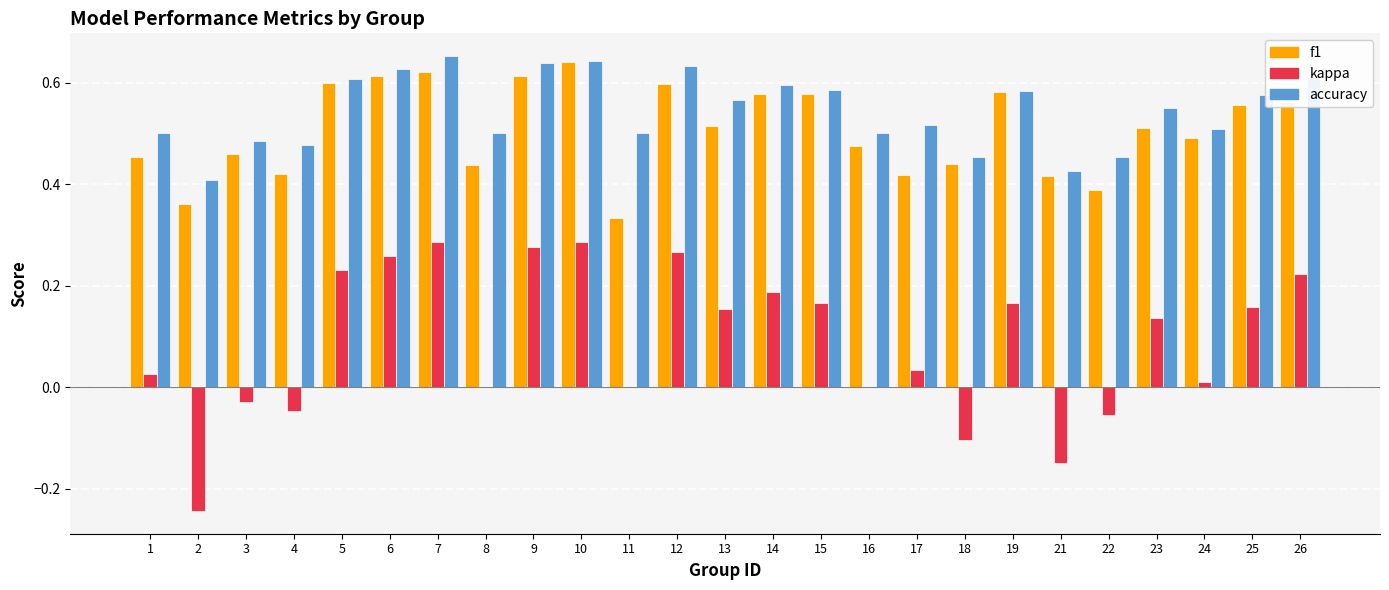

What is the sum of all kappa values?

2.2